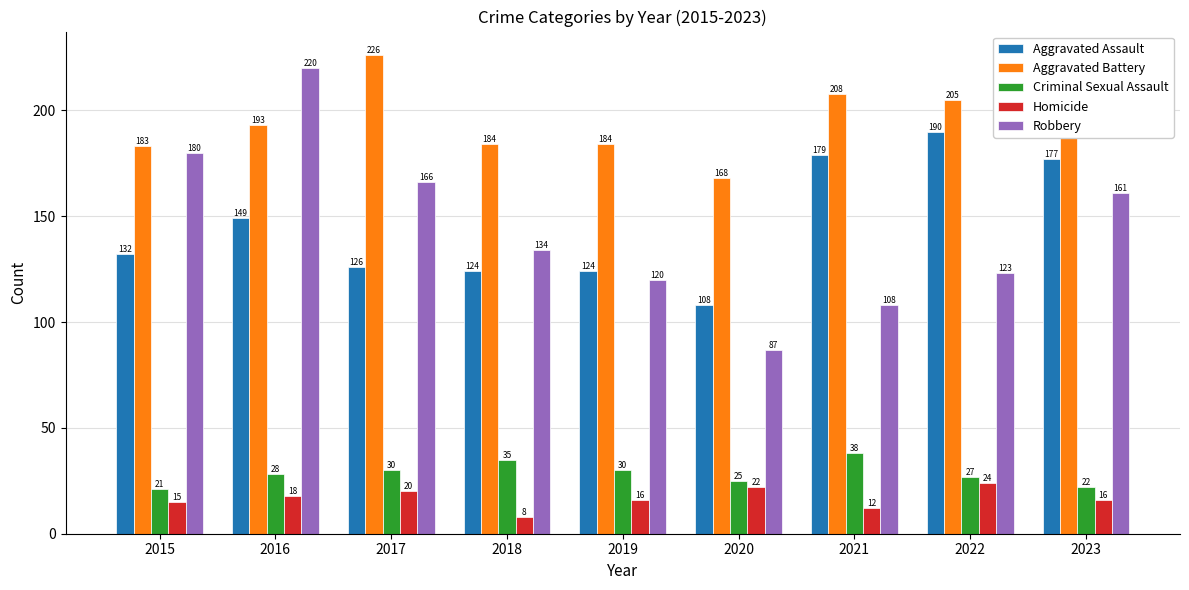

At which label is Robbery closest to 153?

2023